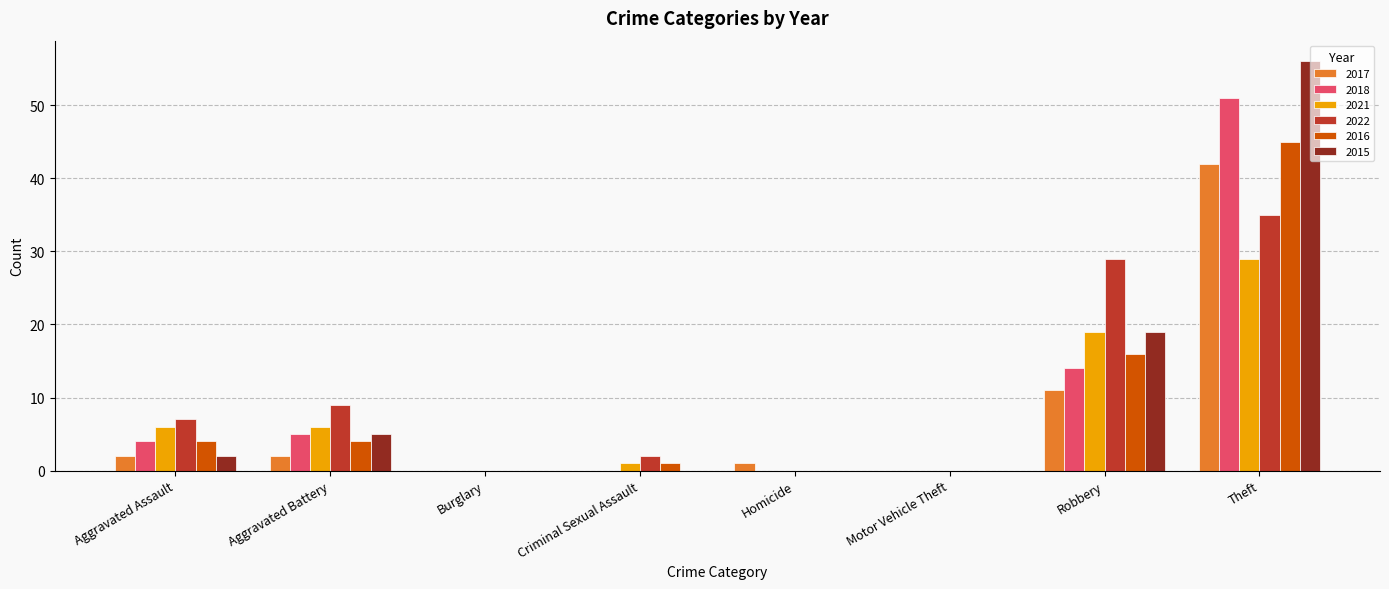

Reading right to left, transcribe all the data shown in this chart.

2017: 42	11	0	1	0	0	2	2
2018: 51	14	0	0	0	0	5	4
2021: 29	19	0	0	1	0	6	6
2022: 35	29	0	0	2	0	9	7
2016: 45	16	0	0	1	0	4	4
2015: 56	19	0	0	0	0	5	2